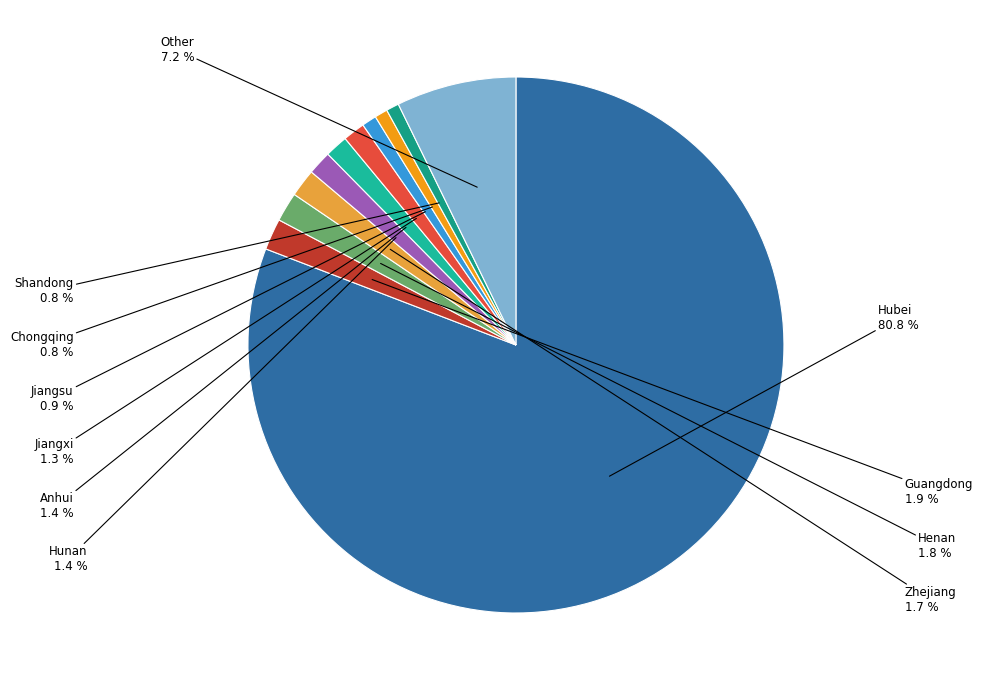

To the nearest percent, what is the average slice percentage?

9%